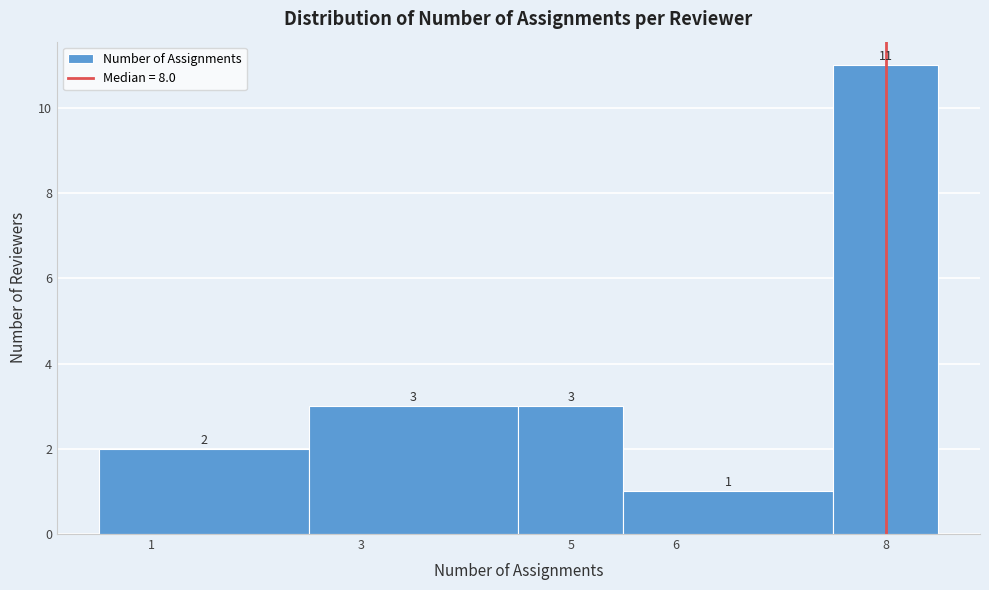

Reading left to right, list every bar in this chart as the range it spans on the x-axis followed by its height.

0.5 to 2.5: 2
2.5 to 4.5: 3
4.5 to 5.5: 3
5.5 to 7.5: 1
7.5 to 8.5: 11